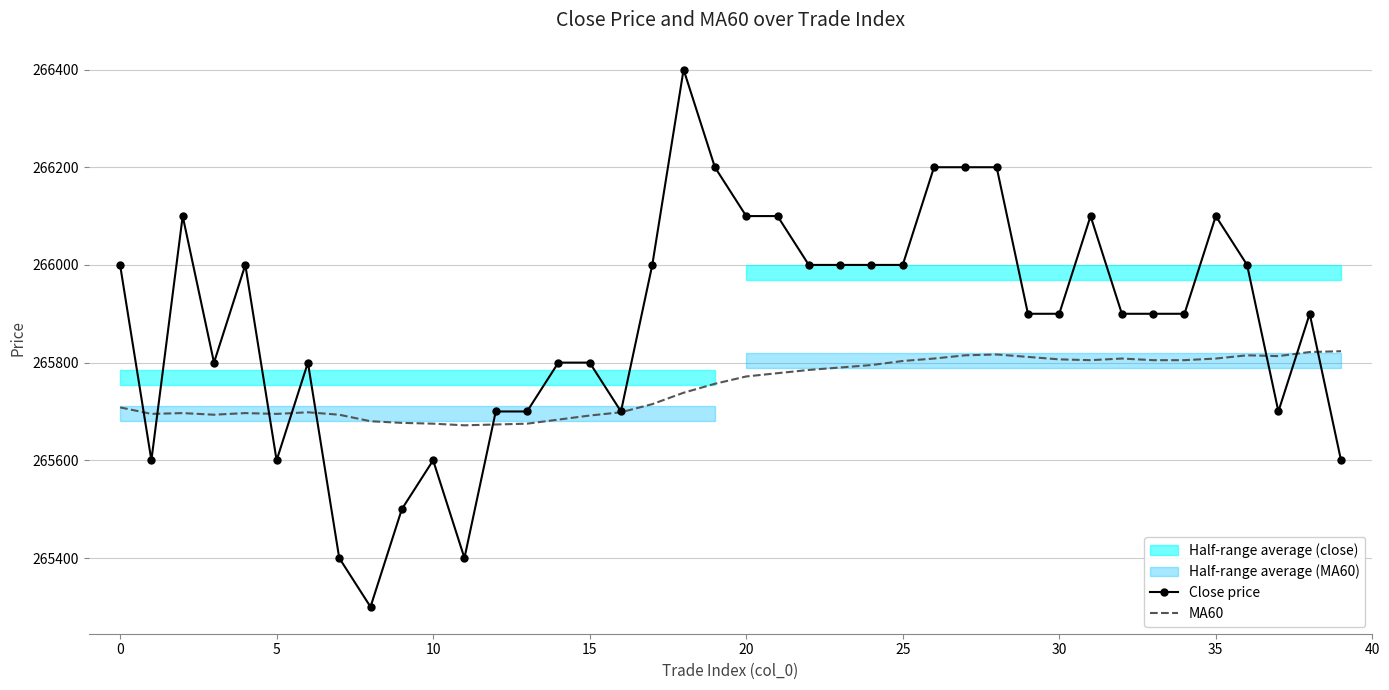

What is the maximum value for Close price?

266400.0